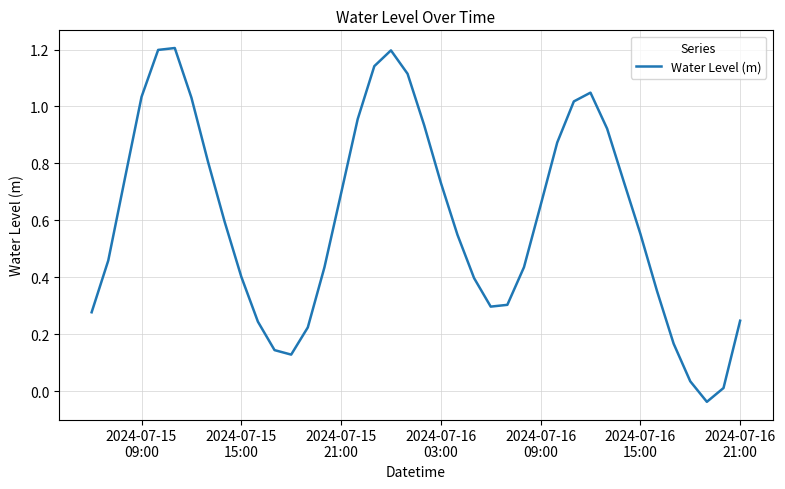

What is the greatest value displayed?

1.2